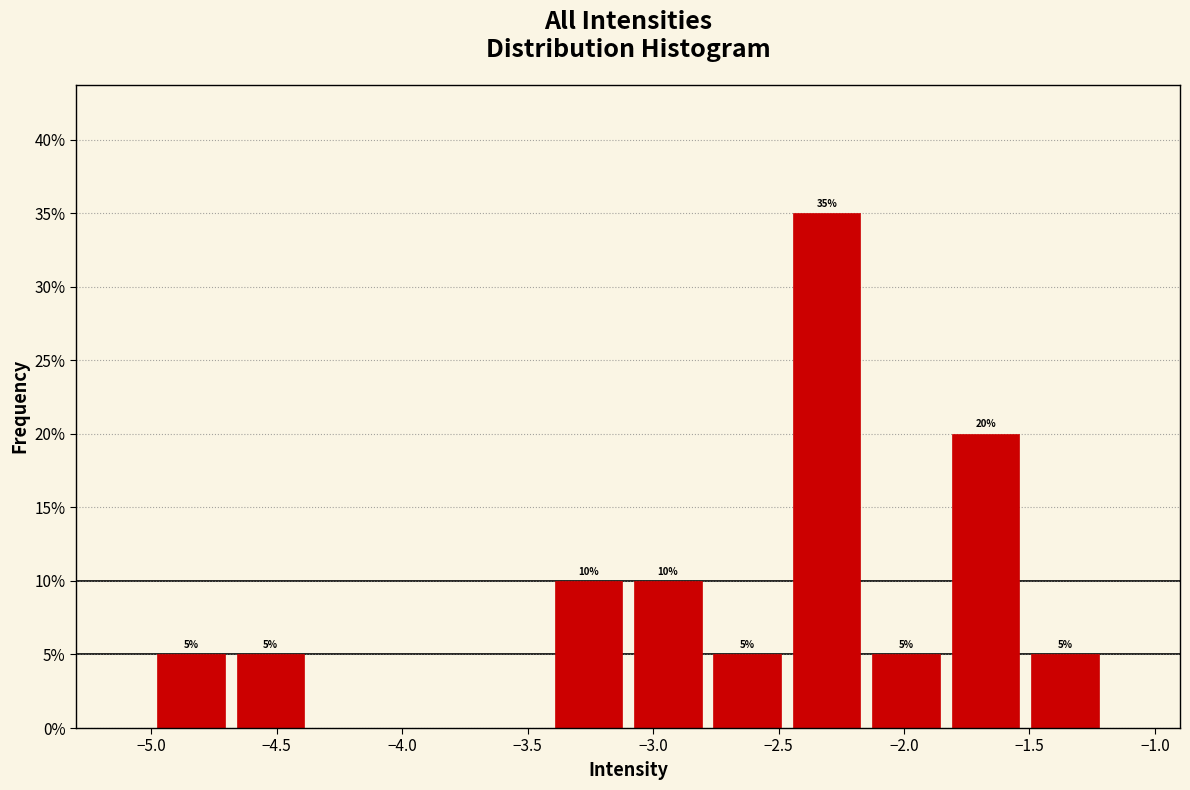

Which range on the x-axis has the tallest bar?

-2.45 to -2.15